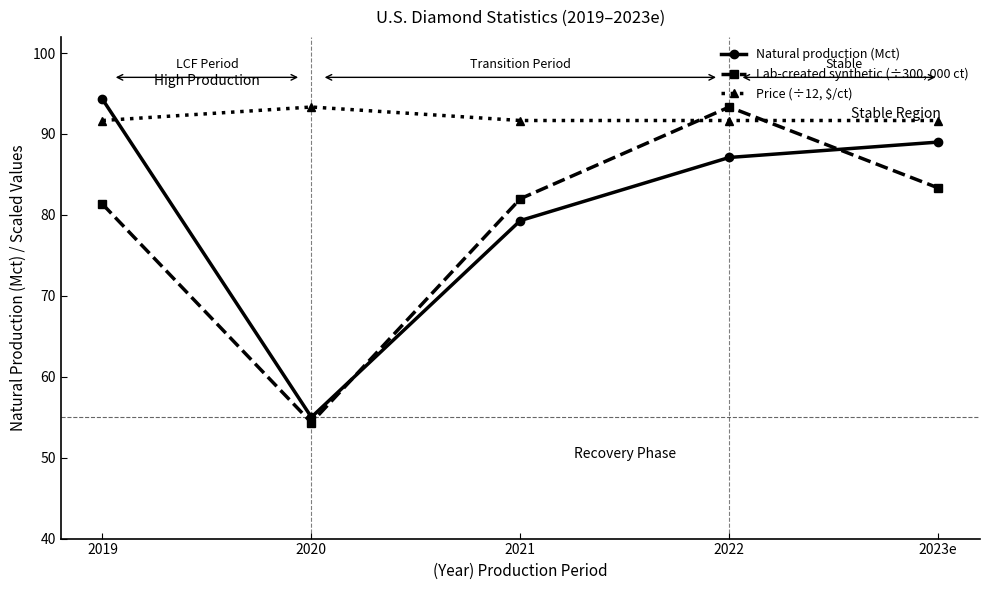

True or false: Price (÷12, $/ct) has a value of 91.7 at 2023e.

True